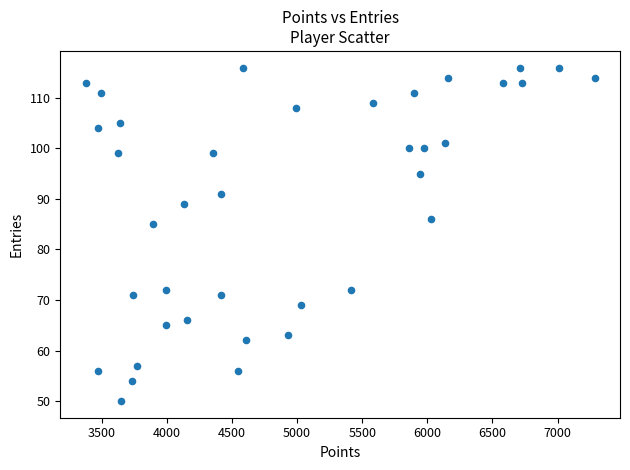

What is the range of Y values (max minus min)?

66